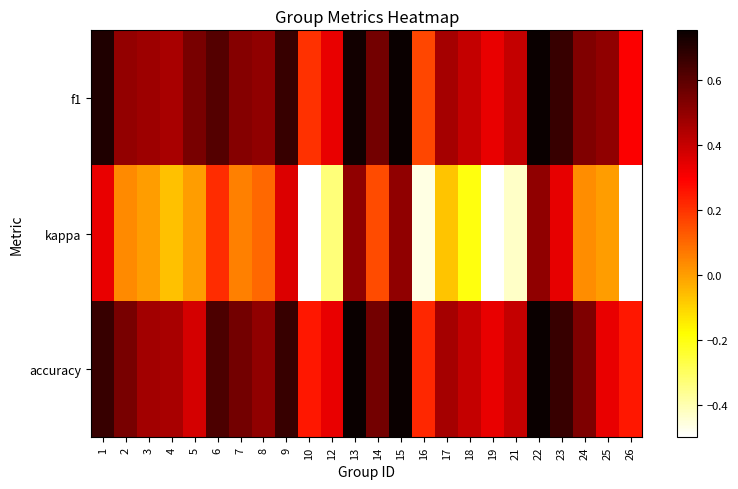

Rank the series by their maximum value, from lowest to highest.

kappa, accuracy, f1